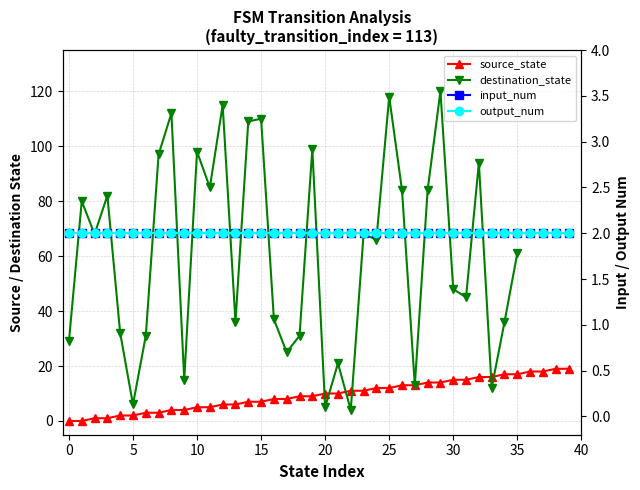

What is the label of the 16th point from the right?

24